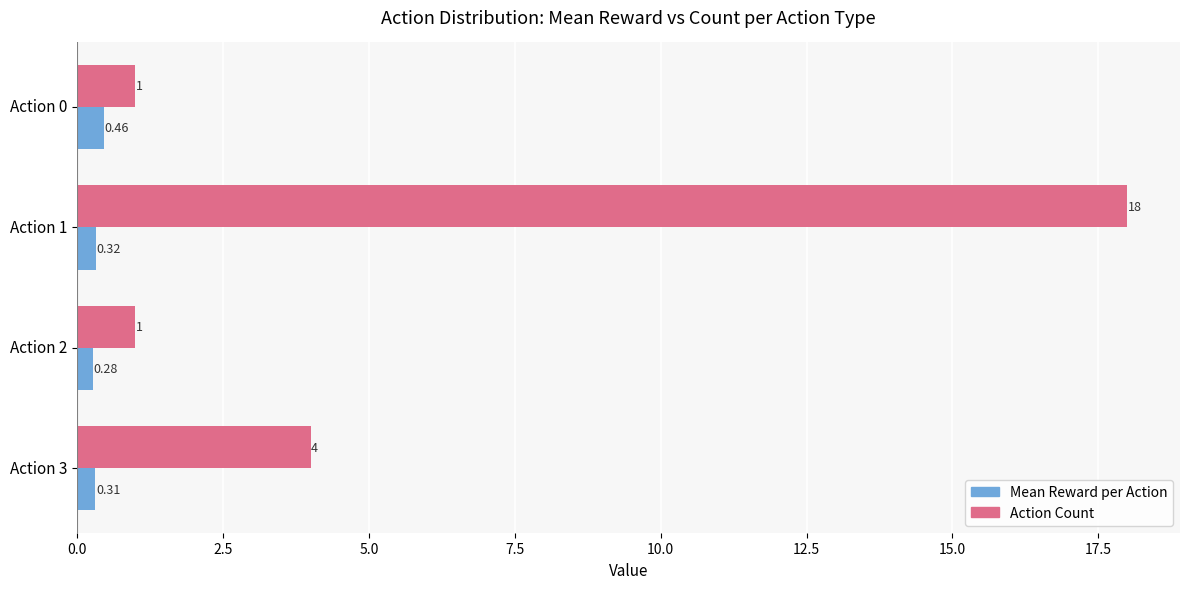

Count the Mean Reward per Action values in the range 0 to 1.

4